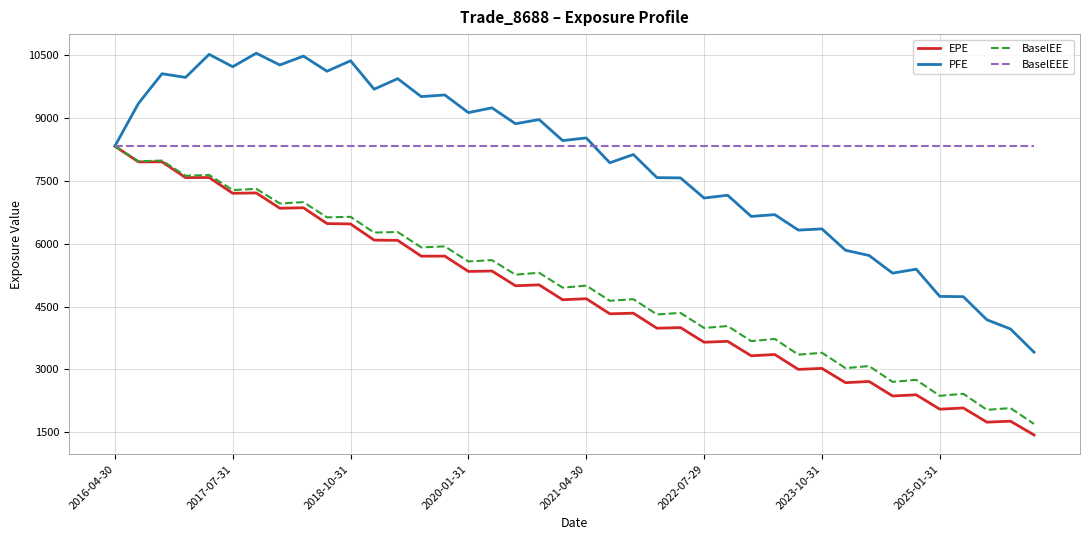

What is the lowest value of the EPE series?

1436.8